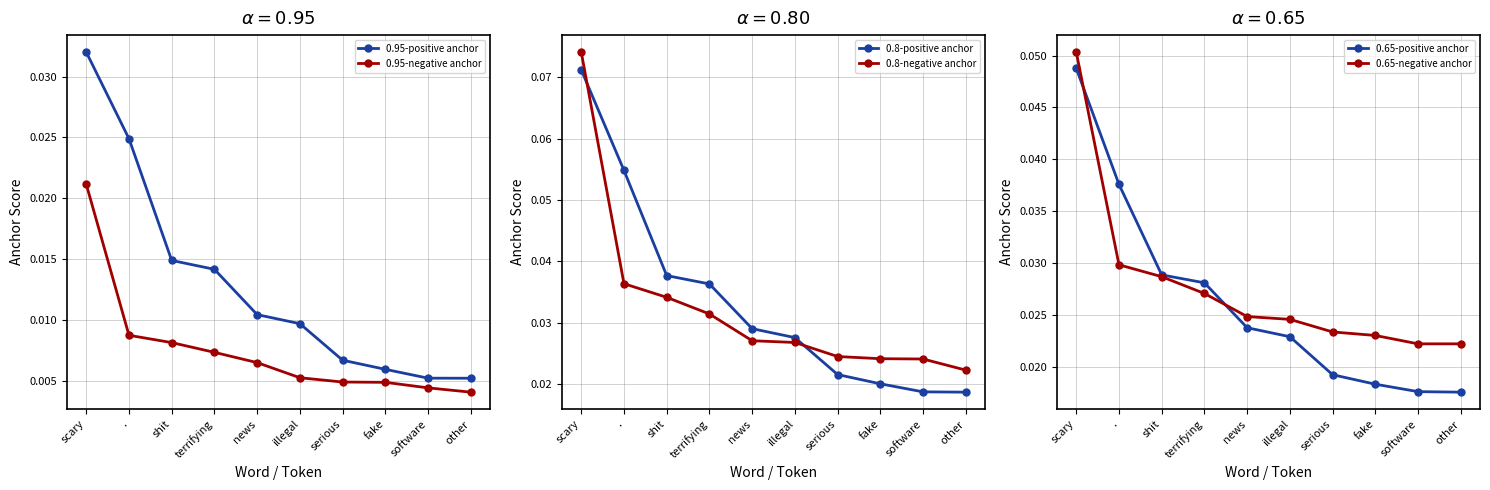

Which series has the largest range (max minus min)?

0.8-positive anchor